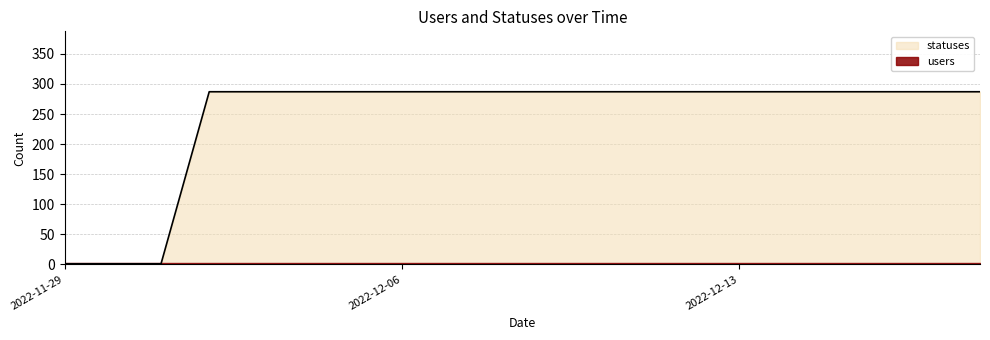

Which label corresponds to the largest value in the chart?

2022-12-02